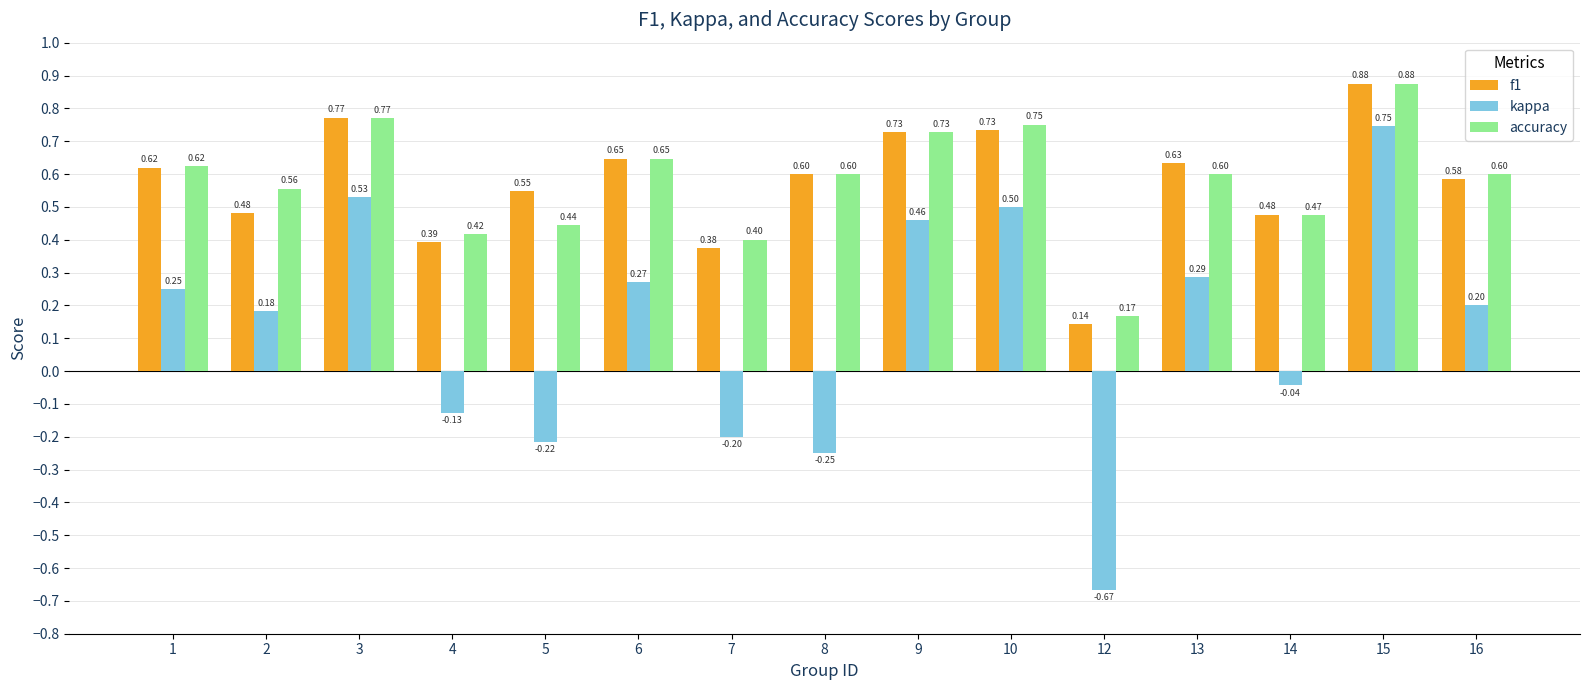

What is the difference between the maximum and minimum values in the kappa series?

1.4